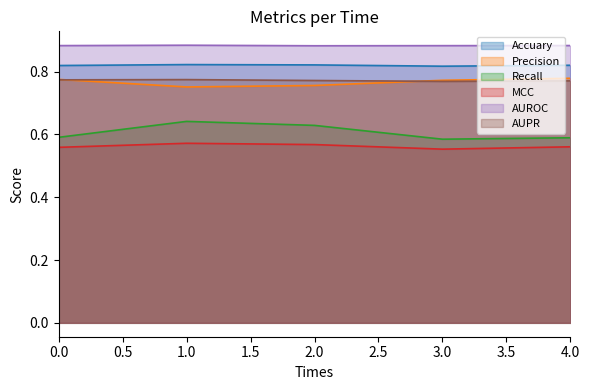

At which category is the sum across all series the highest?

1